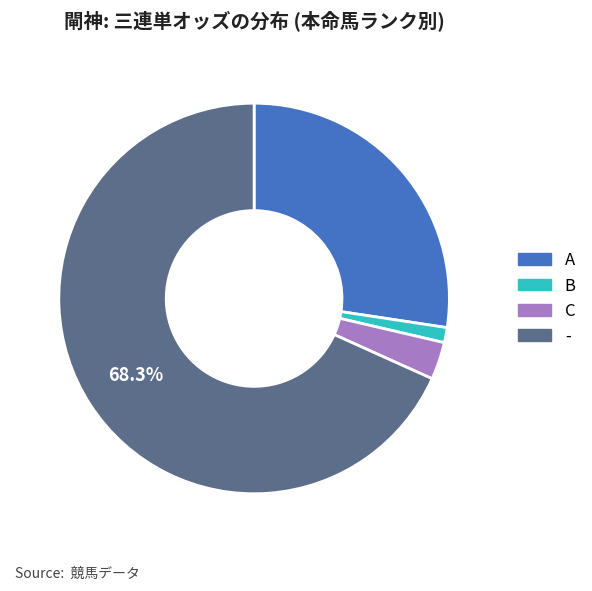

To the nearest percent, what is the difference between the B and - slice percentages?

67%